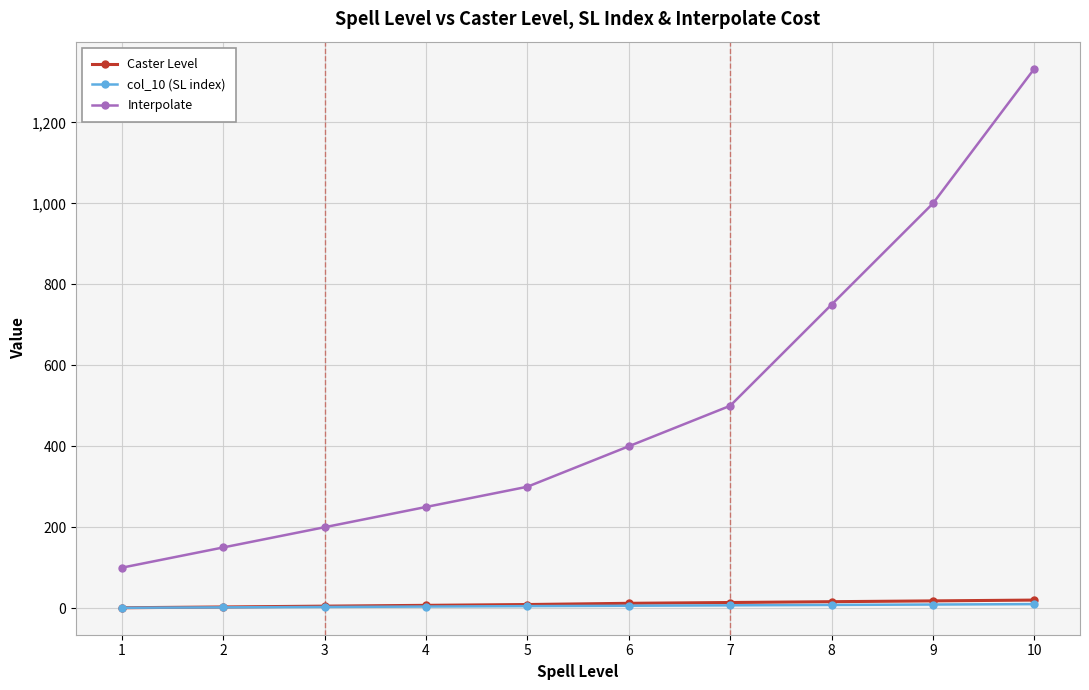

At which category is the sum across all series the highest?

10